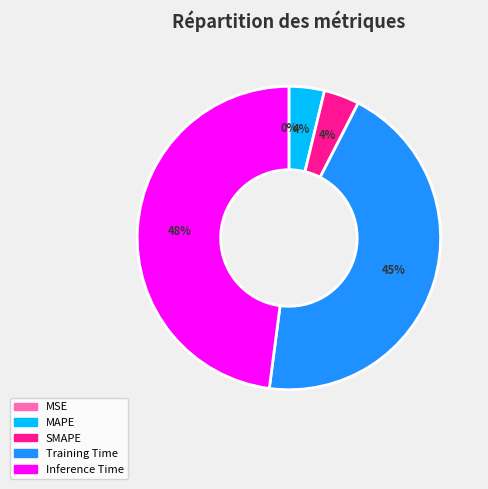

What portion of the pie excludes SMAPE?

96.2%